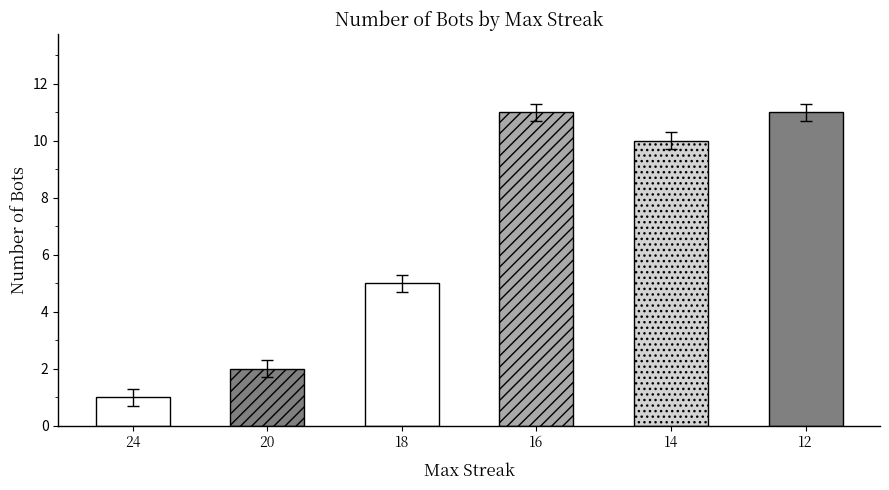

How many values are between 2 and 11?

5